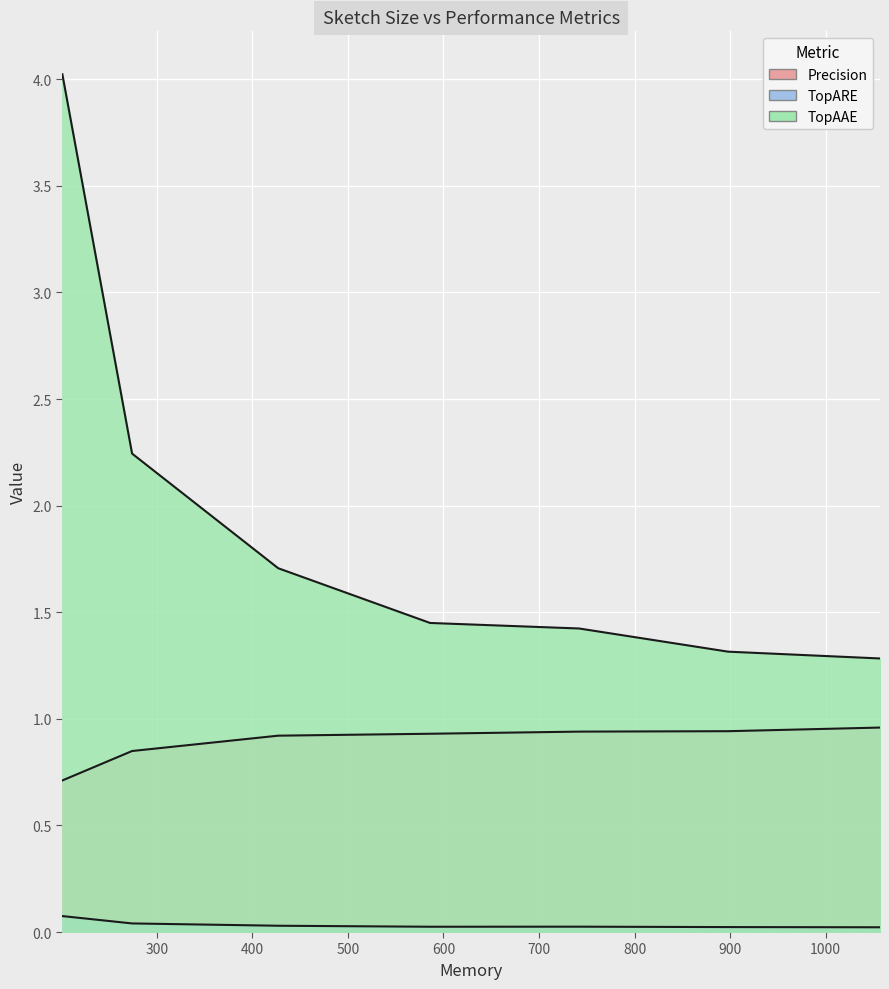

Which series has the widest spread of values?

TopAAE